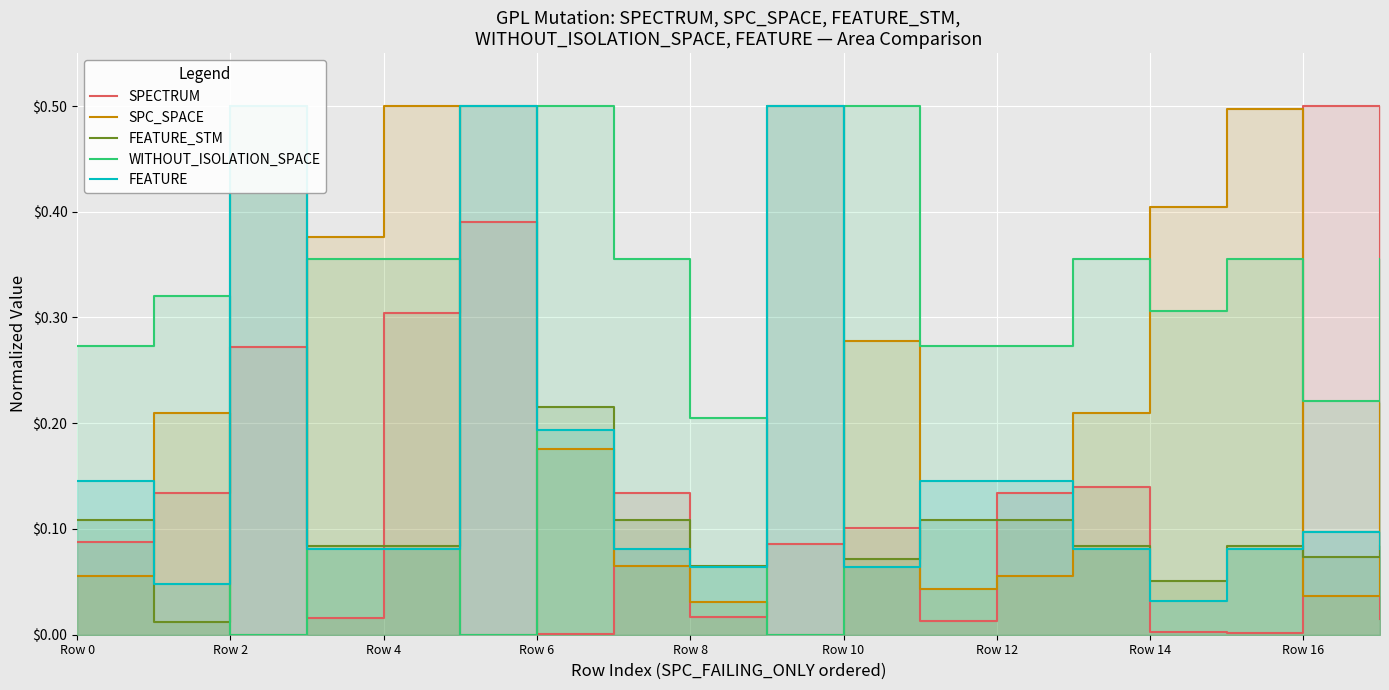

Is the value of SPECTRUM at Row 14 greater than the value of SPC_SPACE at Row 8?

No